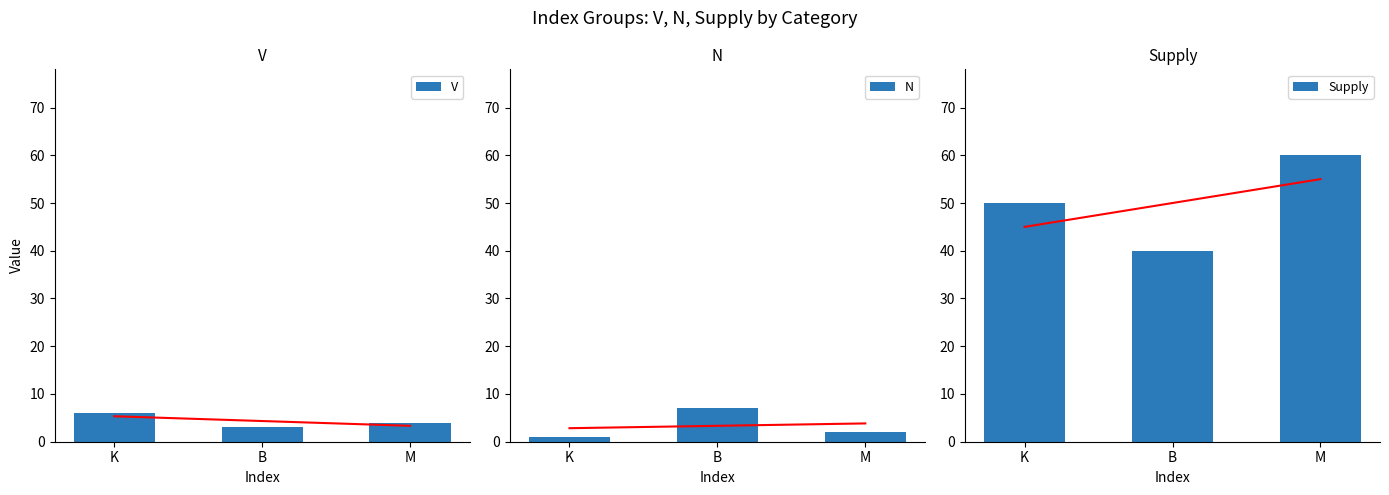

What is the difference between the maximum and minimum values in the V series?

3